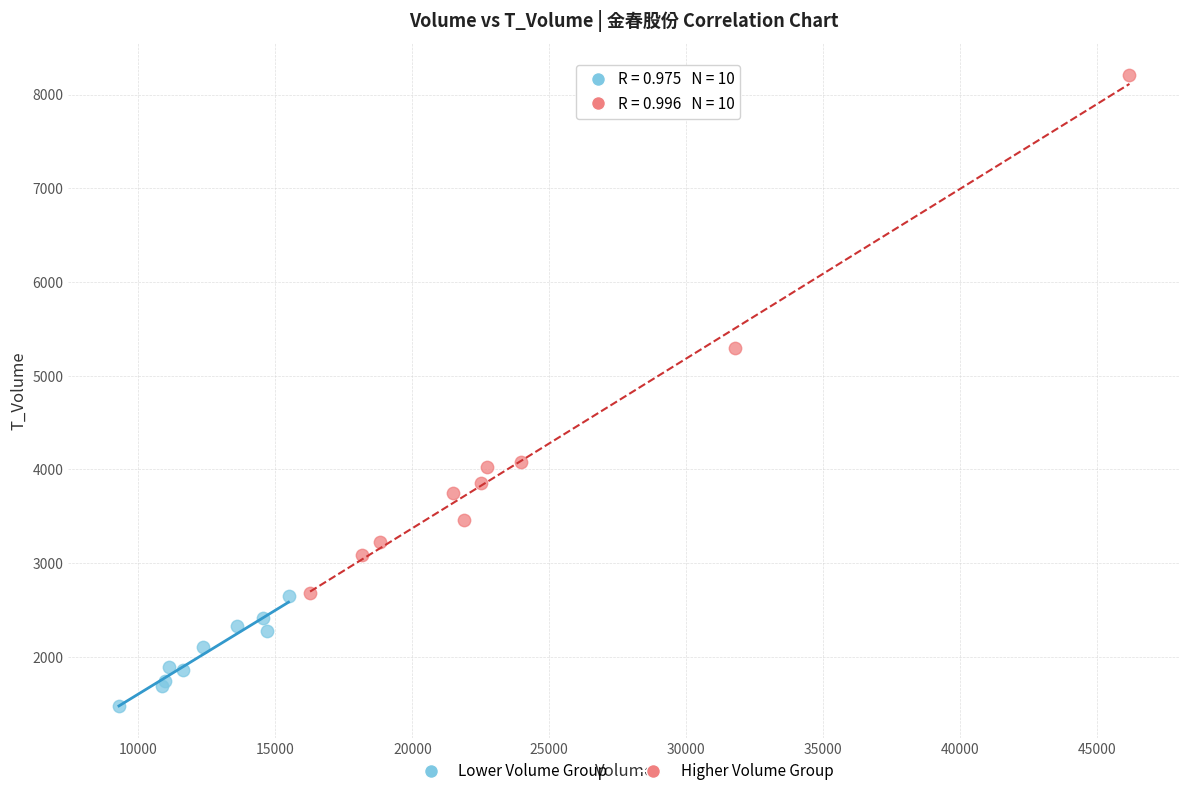

Which series contains the lowest Y value?

Lower Volume Group